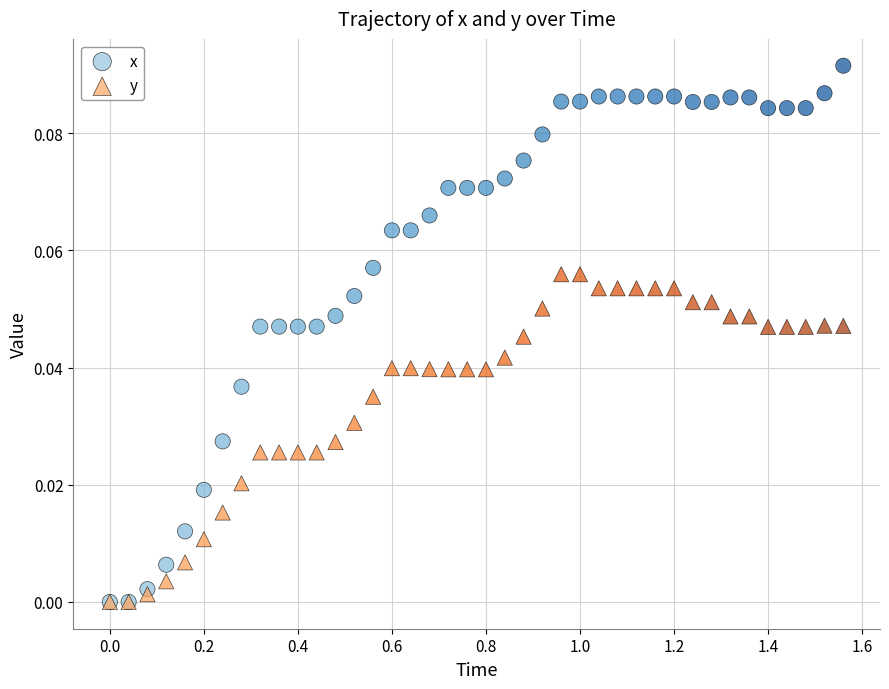

What are all the series names shown in the legend?

x, y